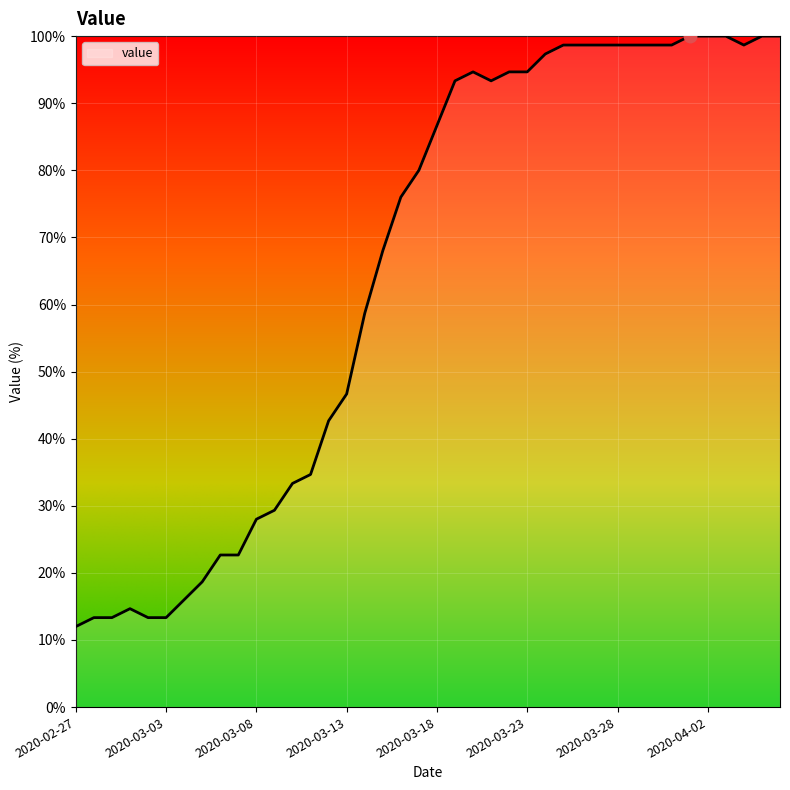

How many values are below 86?

20